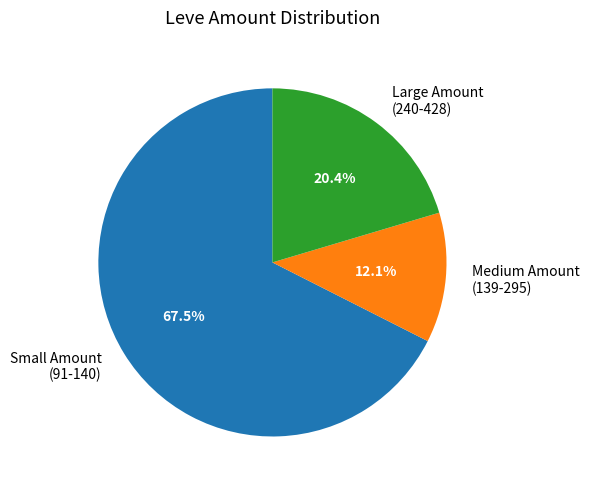

Which slice is the smallest?

Medium Amount (139-295)